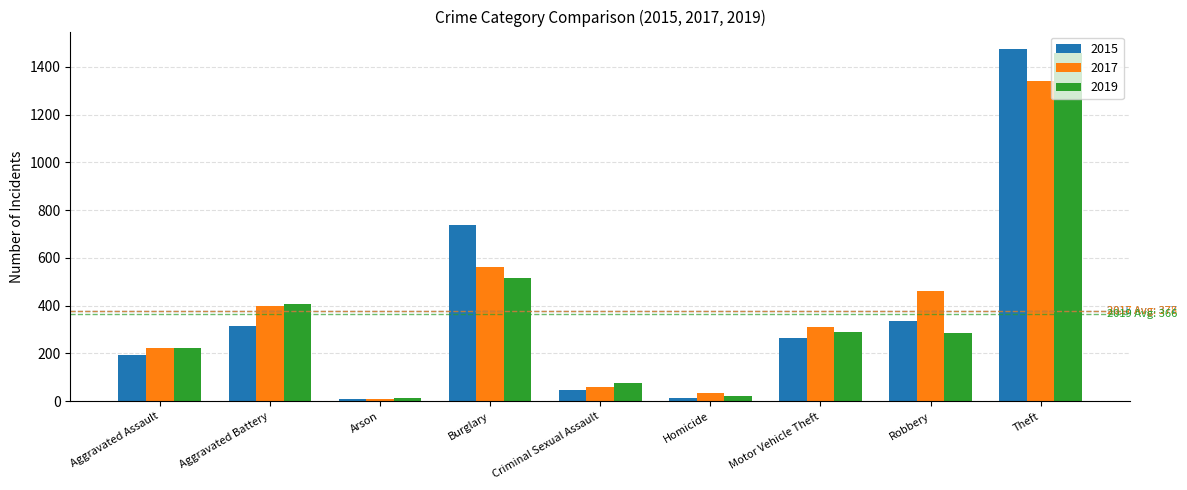

How many values in the 2019 series are below 287?

4